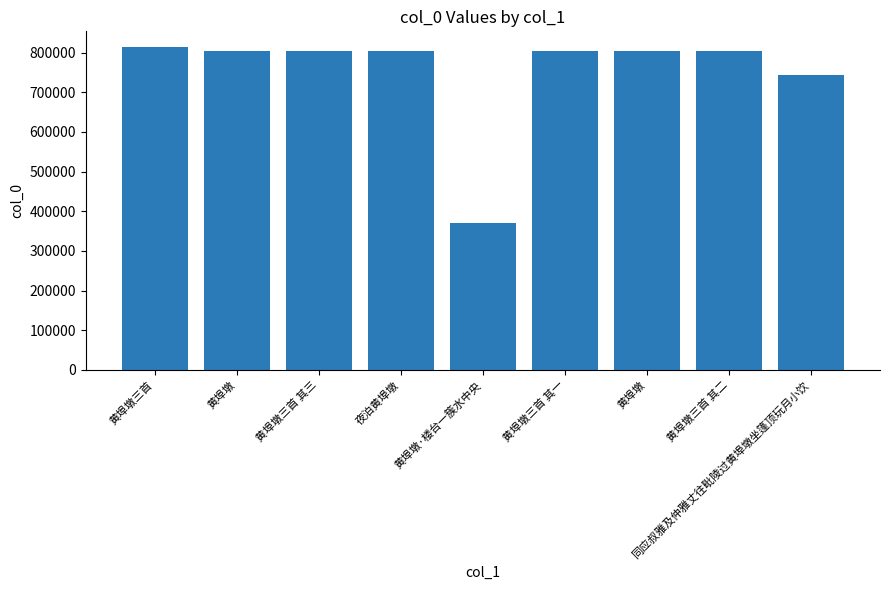

Does the chart contain any negative values?

No